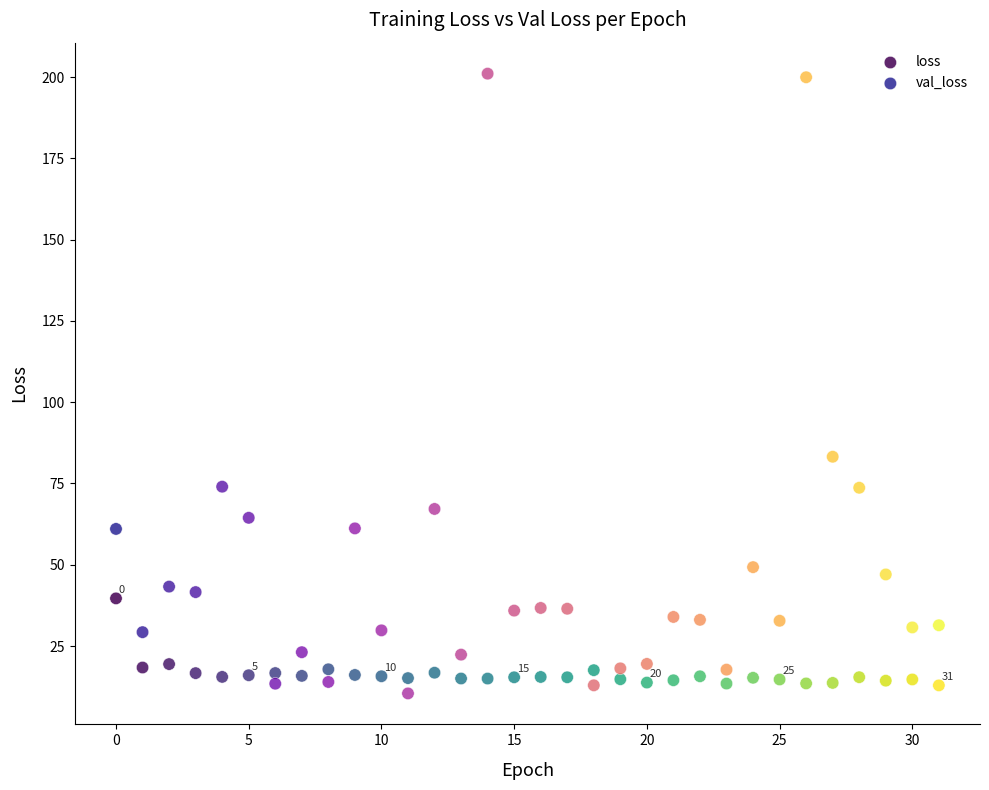

Across all data points, what is the range of Y values (max minus min)?

190.6